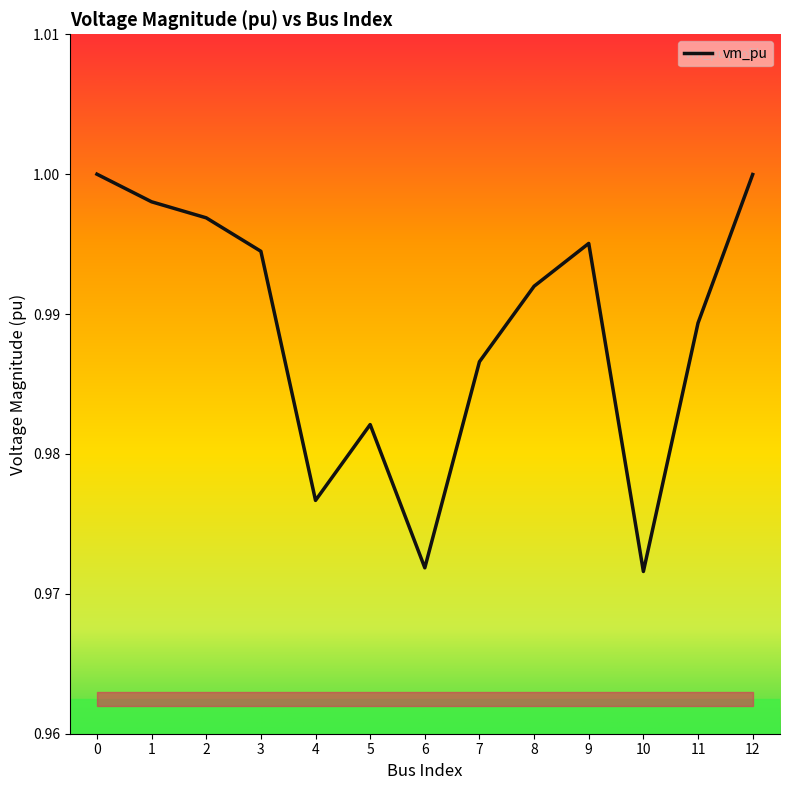

How many lines are shown in the chart?

1